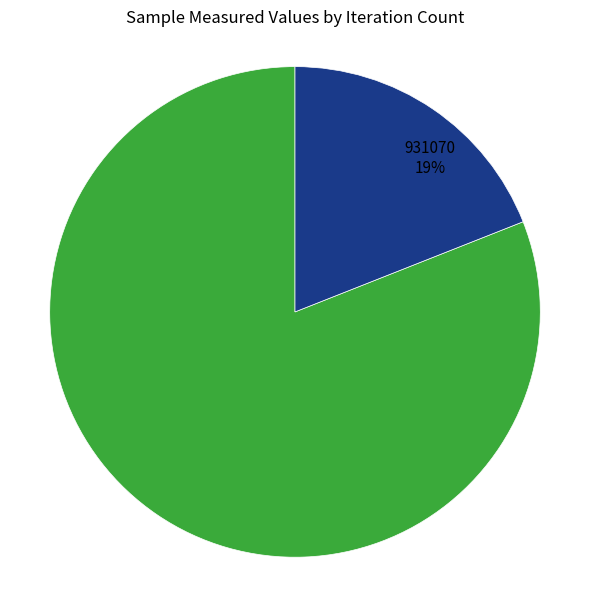

To the nearest percent, what portion does 931070 represent?

19%